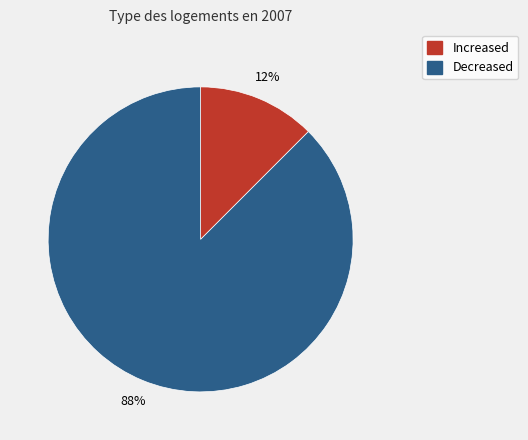

Rank the categories by value from highest to lowest.

Decreased, Increased